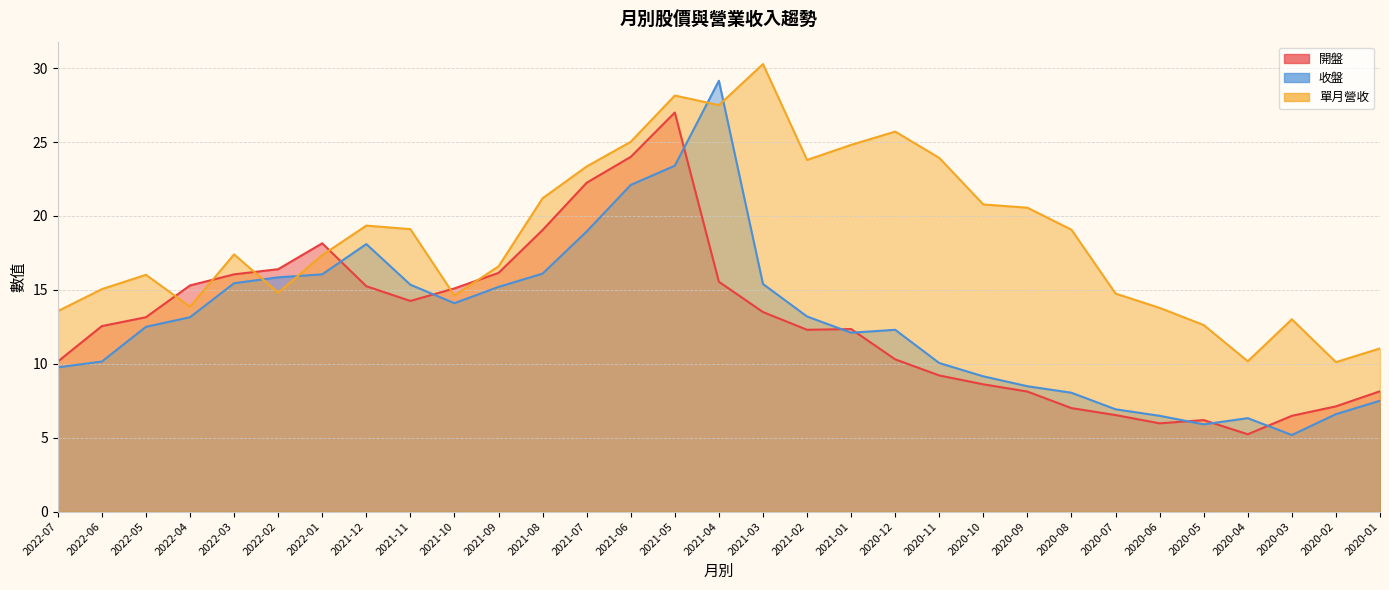

What is the label of the 17th point from the left?

2021-03